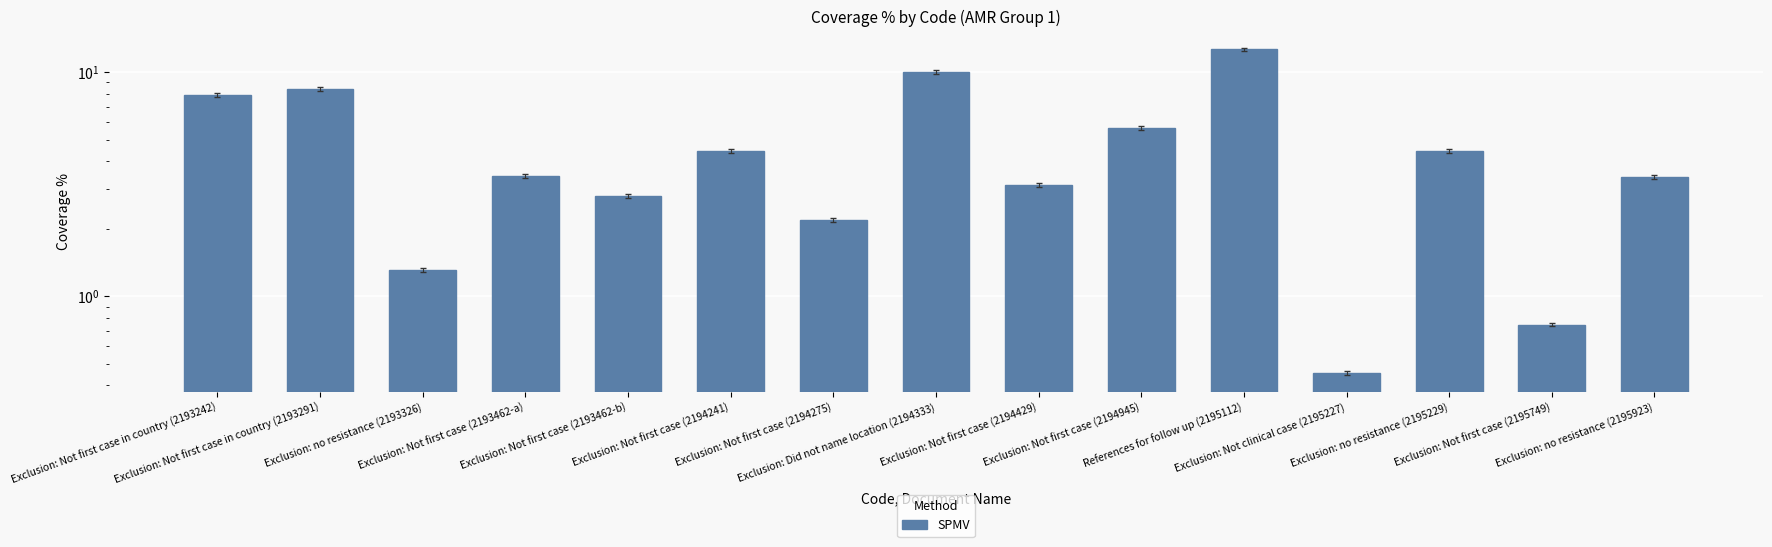

The chart shows a value of 7.9 at Exclusion: Not first case in country (2193242). True or false?

True